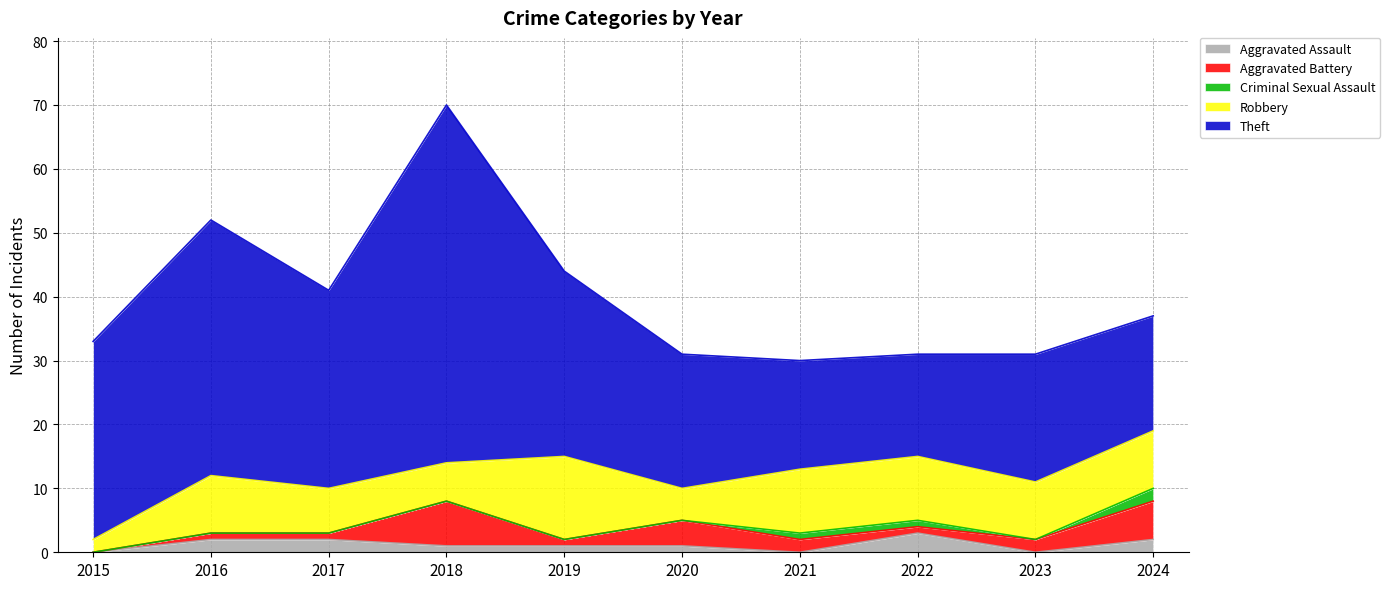

Where is the first local minimum for Aggravated Battery?

2019